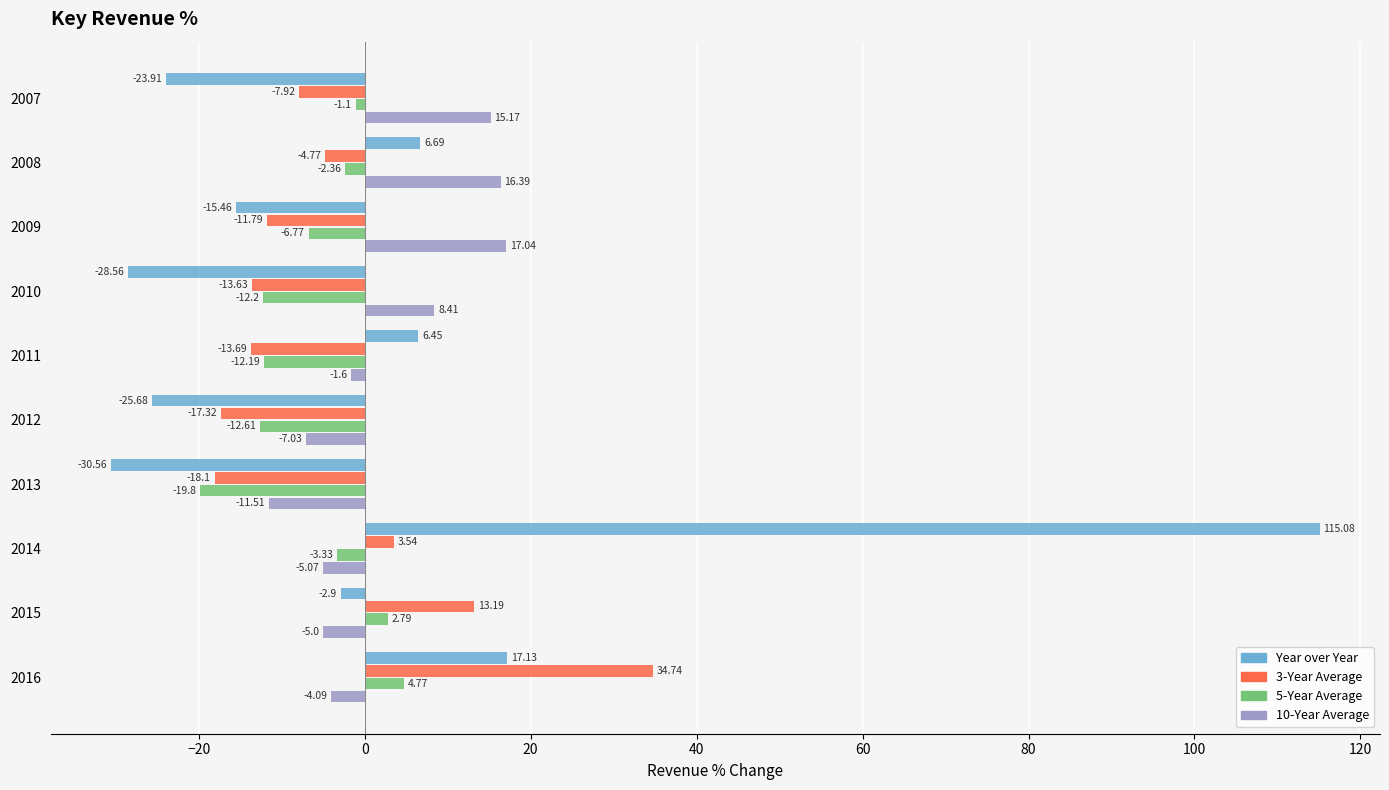

Which series has the widest spread of values?

Year over Year